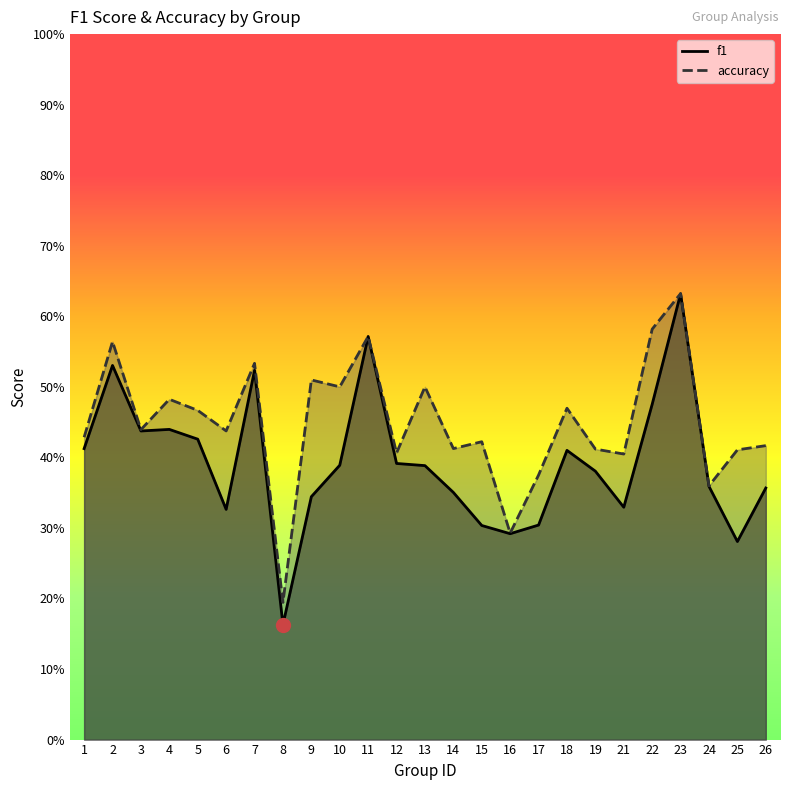

What is the value of the accuracy point at the 14th from the left?

0.4